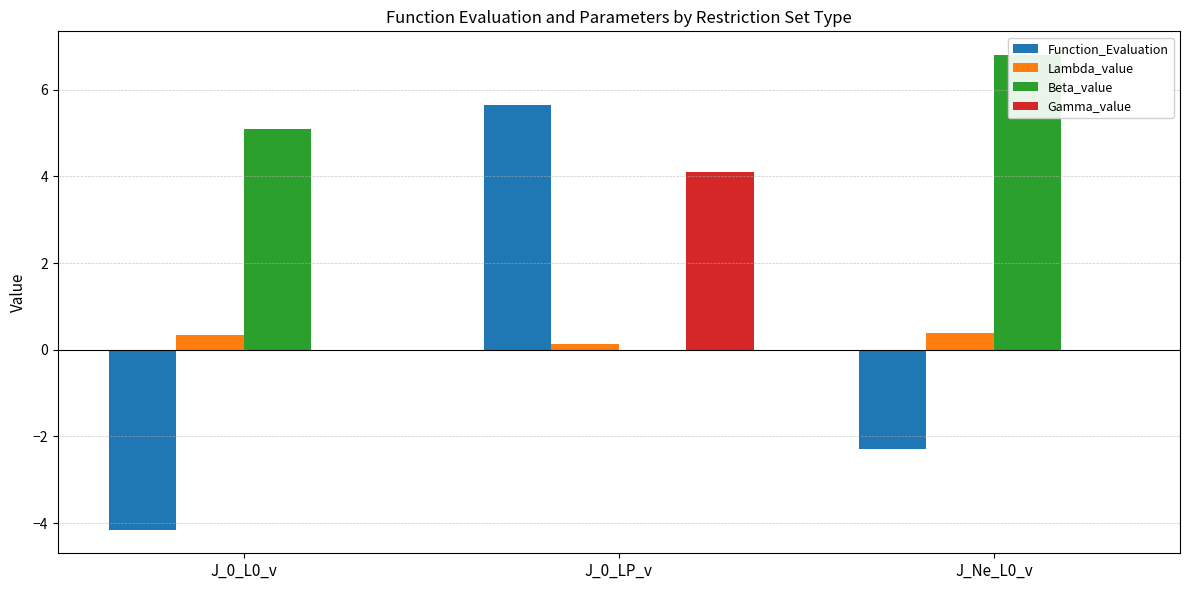

At which category is the sum across all series the highest?

J_0_LP_v